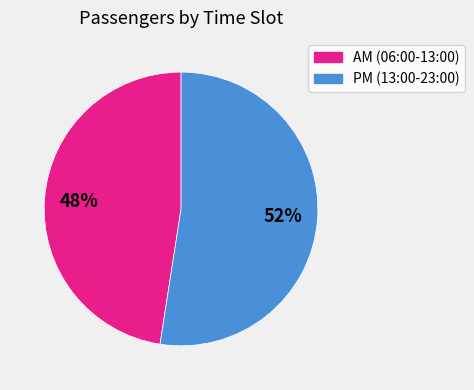

Does any single category account for the majority?

Yes